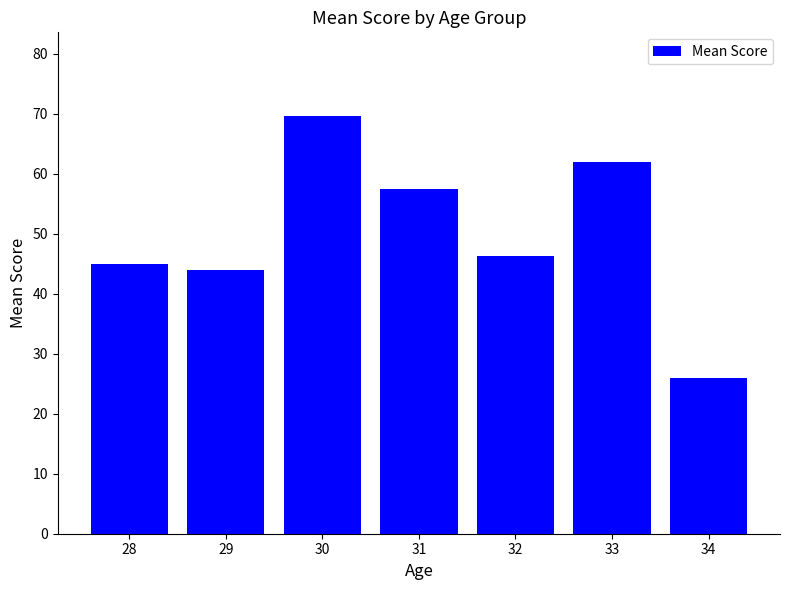

Which category has the lowest value across all series?

34